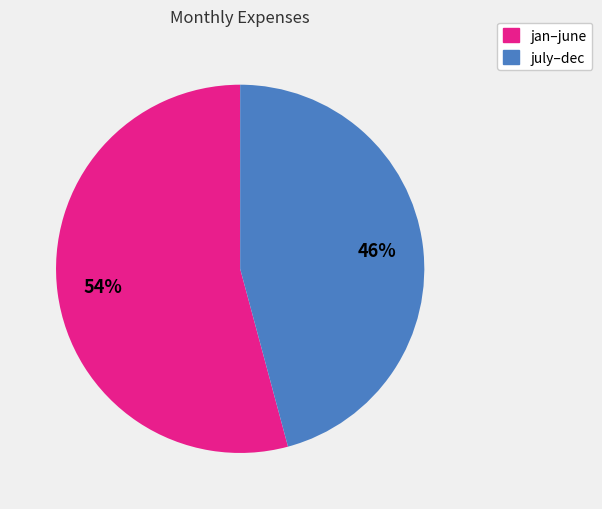

Is there any slice that represents more than half of the pie?

Yes